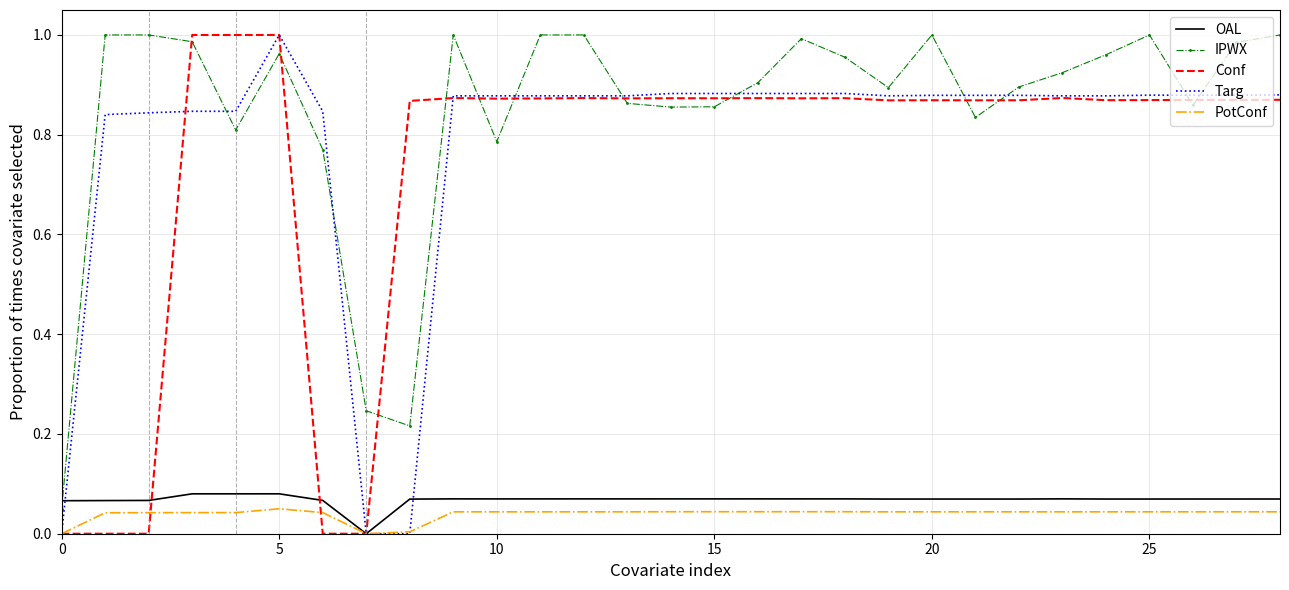

Which series has the largest total across all categories?

IPWX